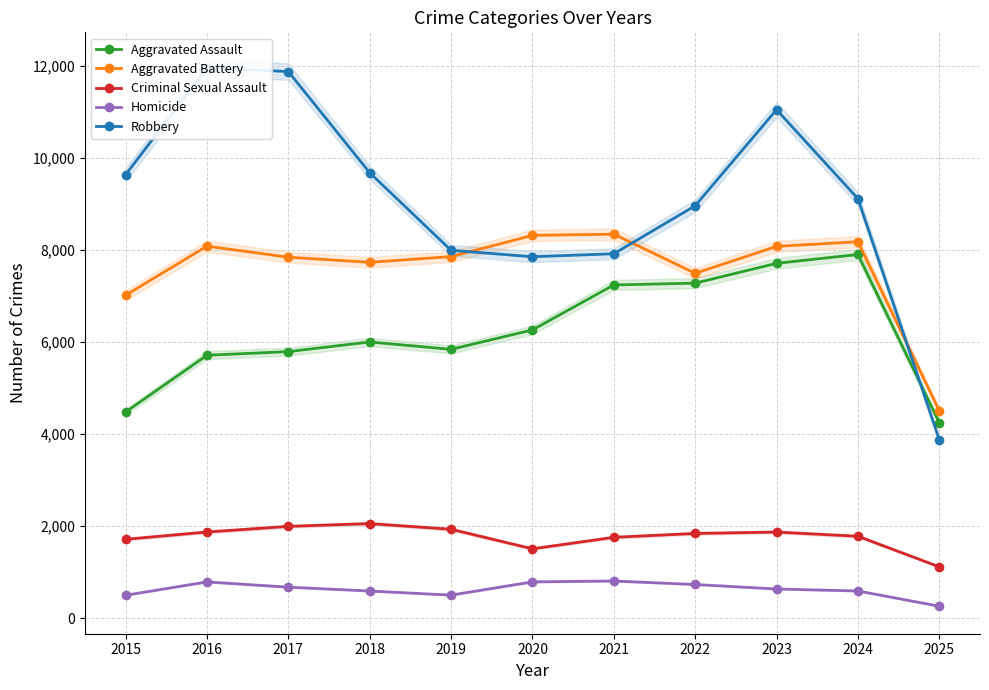

Reading right to left, extract all data points from this chart.

Aggravated Assault: 2025=4245	2024=7904	2023=7712	2022=7281	2021=7242	2020=6265	2019=5842	2018=6002	2017=5793	2016=5713	2015=4480
Aggravated Battery: 2025=4504	2024=8182	2023=8080	2022=7495	2021=8346	2020=8320	2019=7858	2018=7734	2017=7845	2016=8085	2015=7018
Criminal Sexual Assault: 2025=1114	2024=1779	2023=1870	2022=1840	2021=1756	2020=1506	2019=1931	2018=2054	2017=1994	2016=1871	2015=1713
Homicide: 2025=258	2024=589	2023=632	2022=730	2021=806	2020=787	2019=499	2018=588	2017=672	2016=786	2015=496
Robbery: 2025=3874	2024=9117	2023=11052	2022=8964	2021=7920	2020=7855	2019=7995	2018=9681	2017=11881	2016=11960	2015=9638